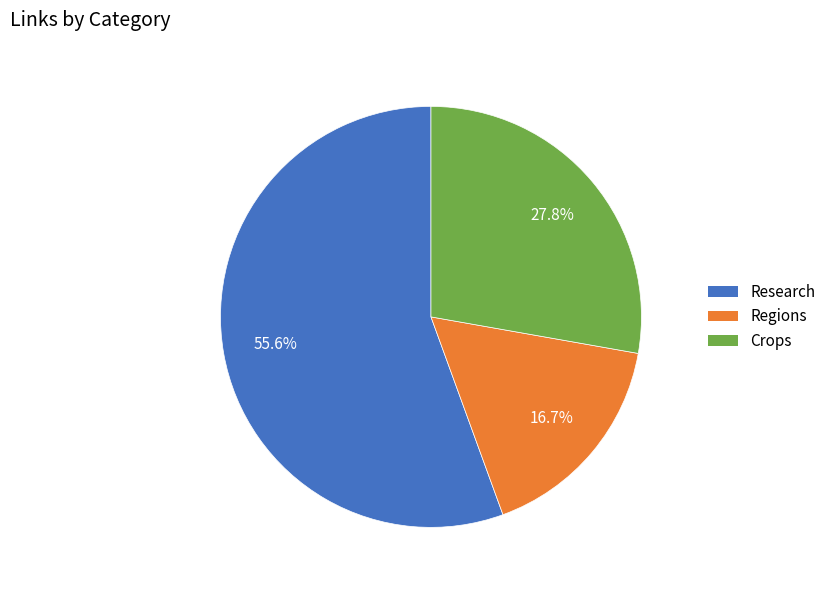

Rank the categories by value from lowest to highest.

Regions, Crops, Research